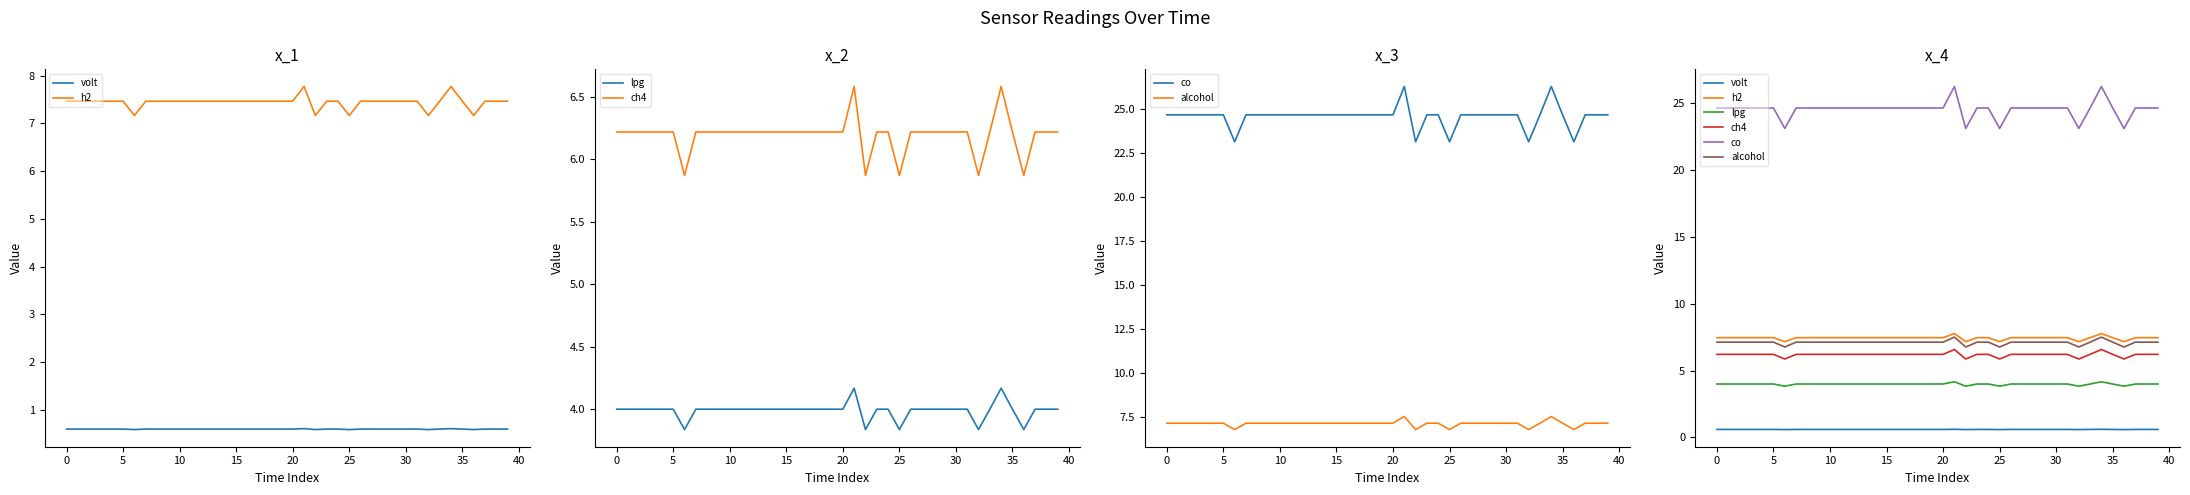

Which series has the largest total across all categories?

co